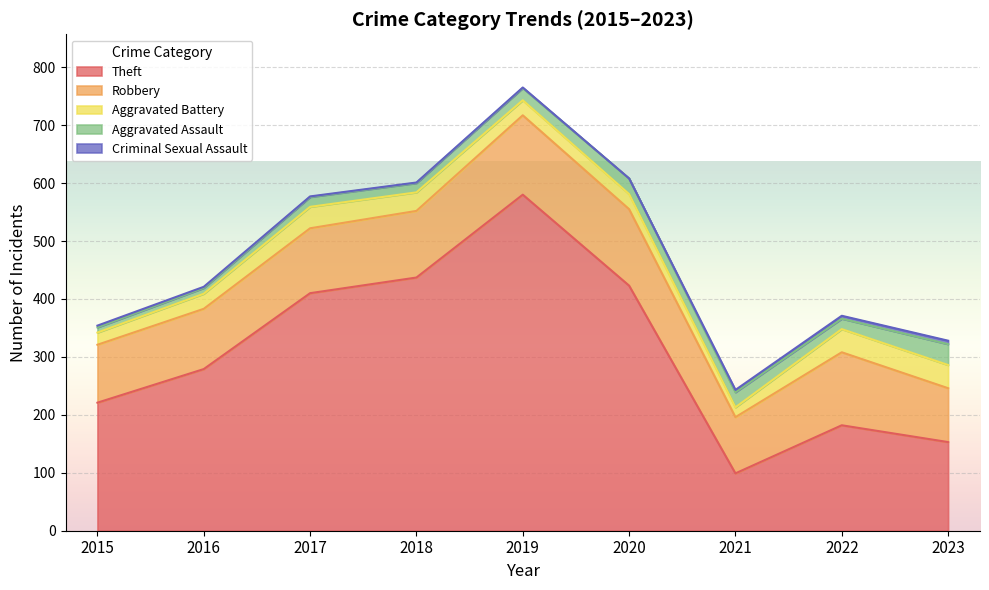

True or false: Robbery and Theft cross at least once.

False